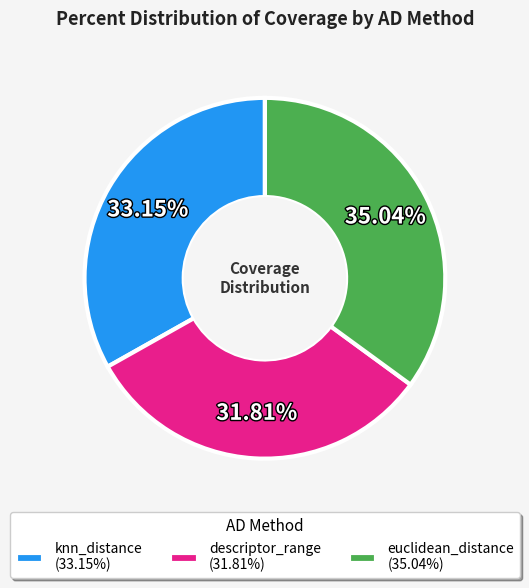

Does euclidean_distance represent more than half of the total?

No